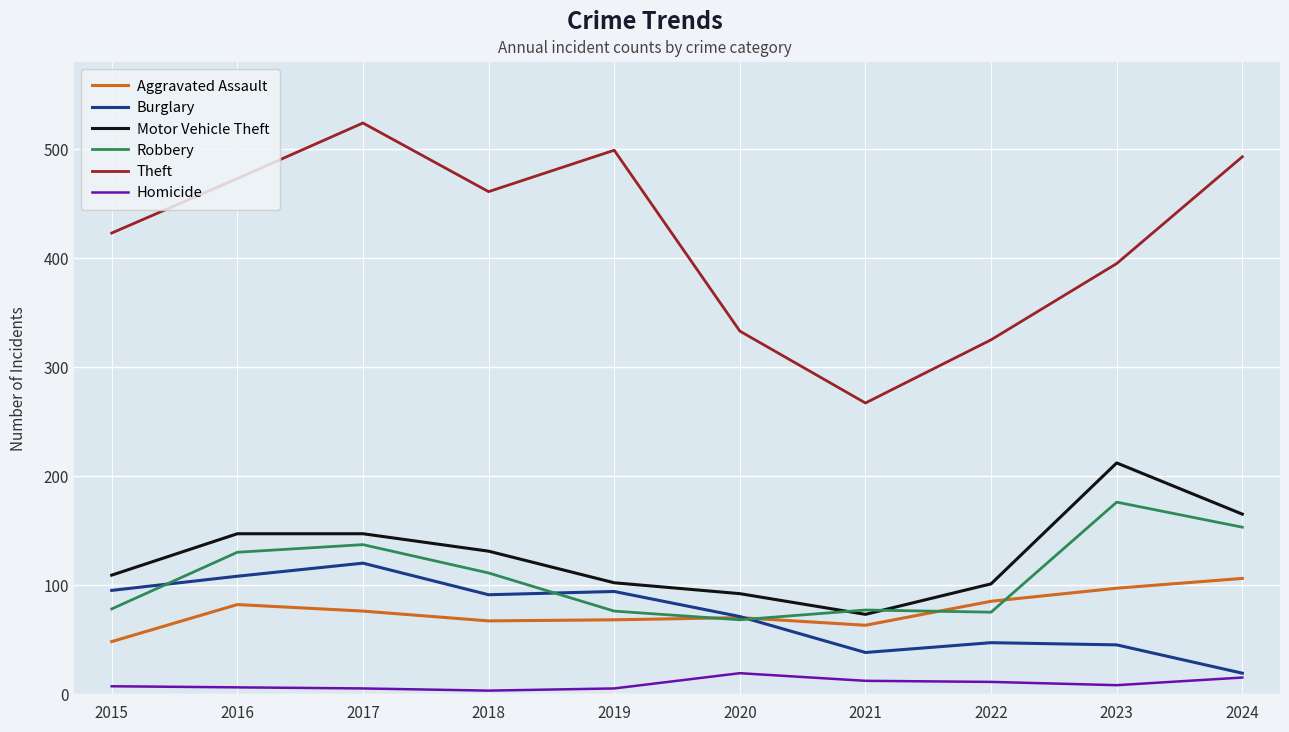

At how many categories does at least one series exceed 301?

9